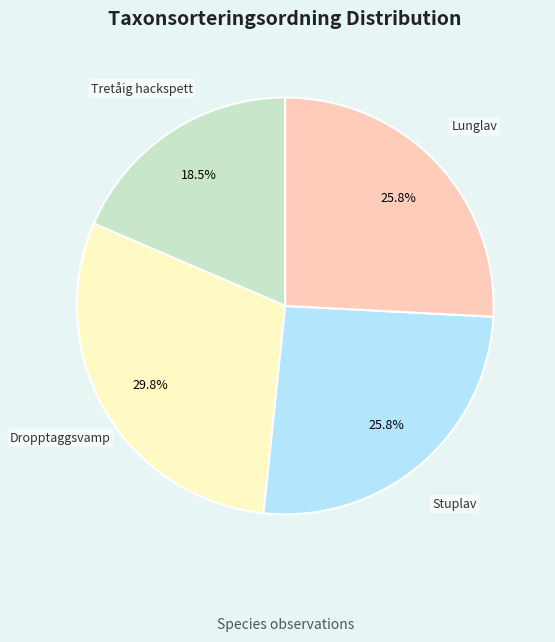

Between Tretåig hackspett and Dropptaggsvamp, which is larger?

Dropptaggsvamp